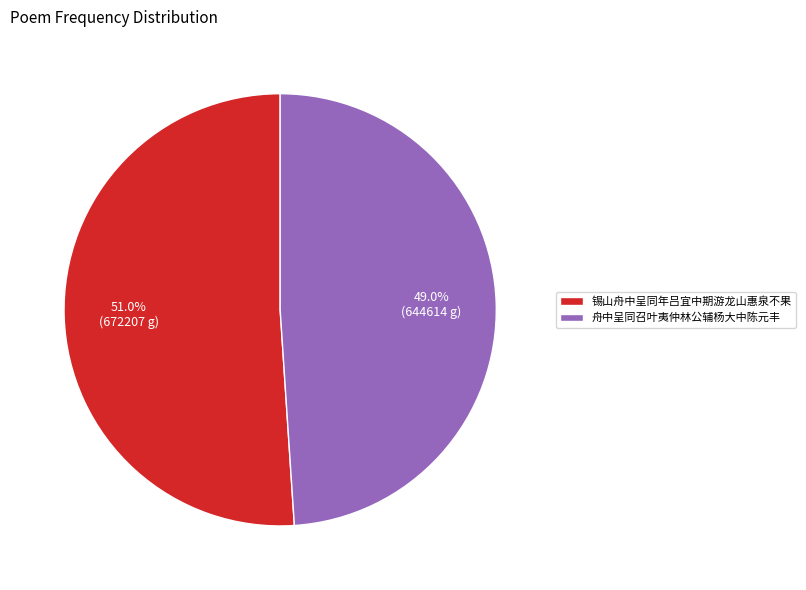

Combined, do 舟中呈同召叶夷仲林公辅杨大中陈元丰 and 锡山舟中呈同年吕宜中期游龙山惠泉不果 account for over 50%?

Yes